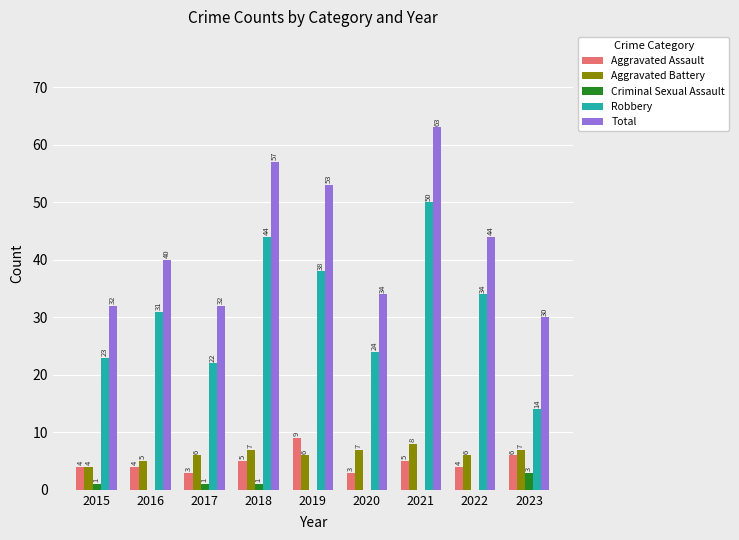

True or false: Total has a value of 84 at 2021.

False